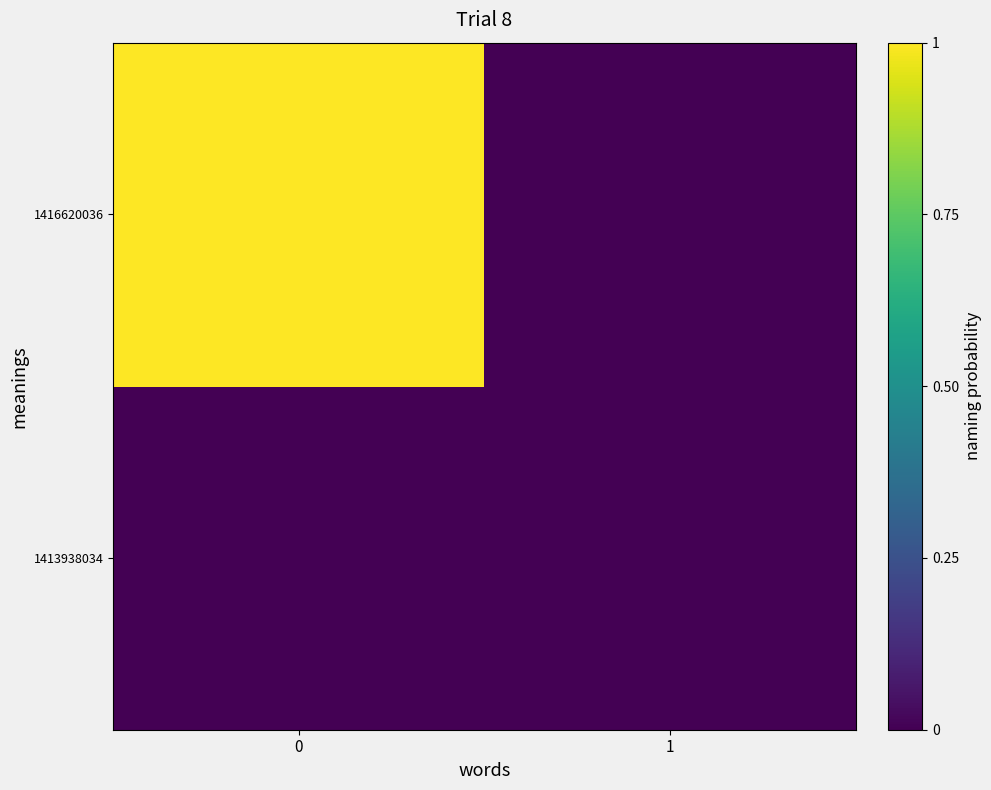

Reading left to right, transcribe all the data shown in this chart.

1413938034: 0=0	1=0
1416620036: 0=1	1=0